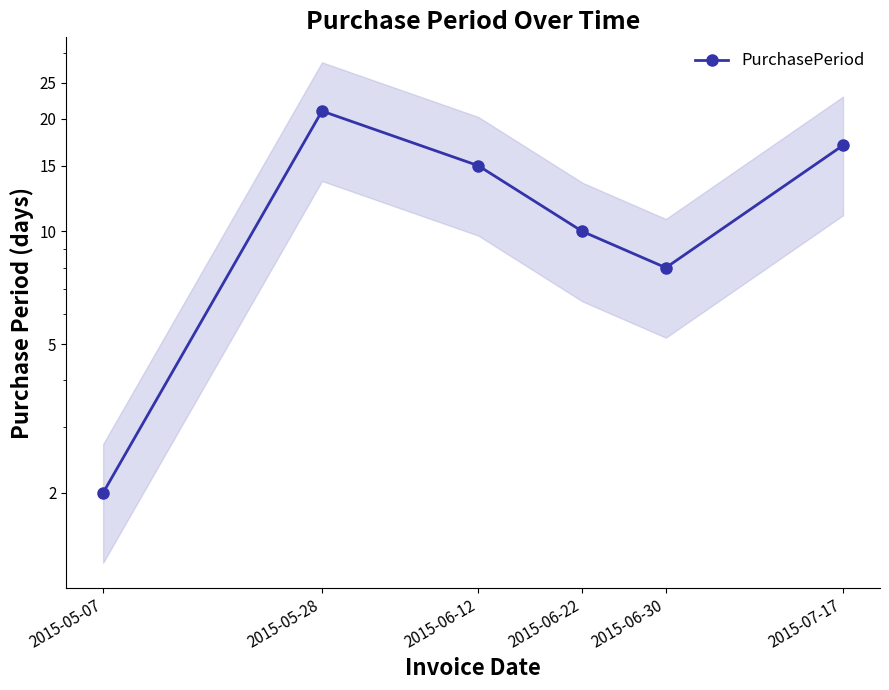

How many interior local peaks (higher than both neighbors) does the data have?

1